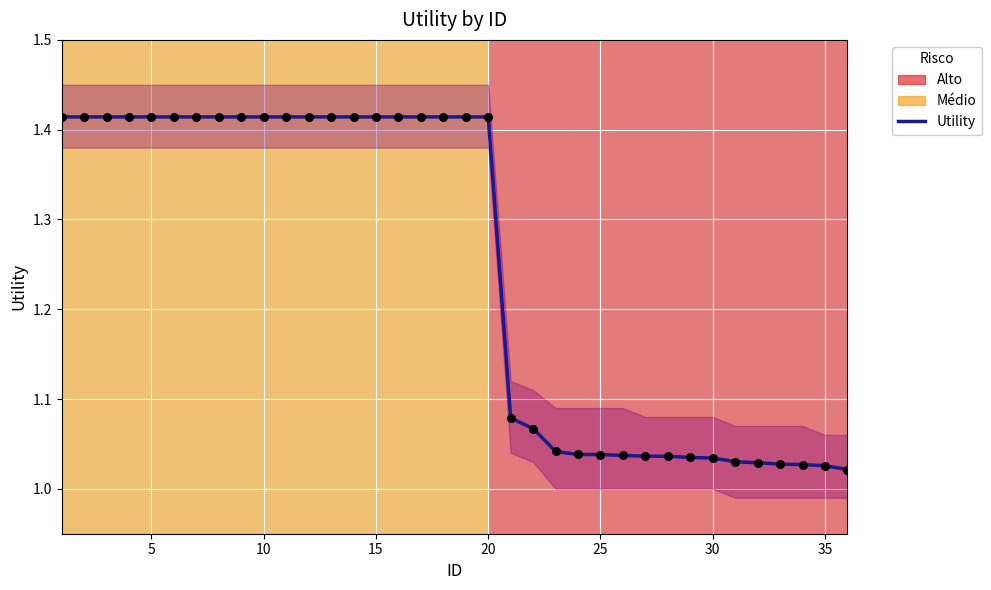

Approximately how many times larger is the value at 24 compared to 15?

0.7